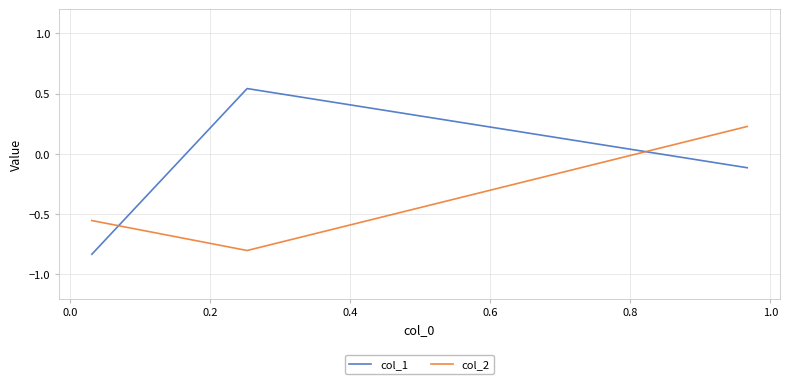

Rank the series by their average value, from lowest to highest.

col_2, col_1